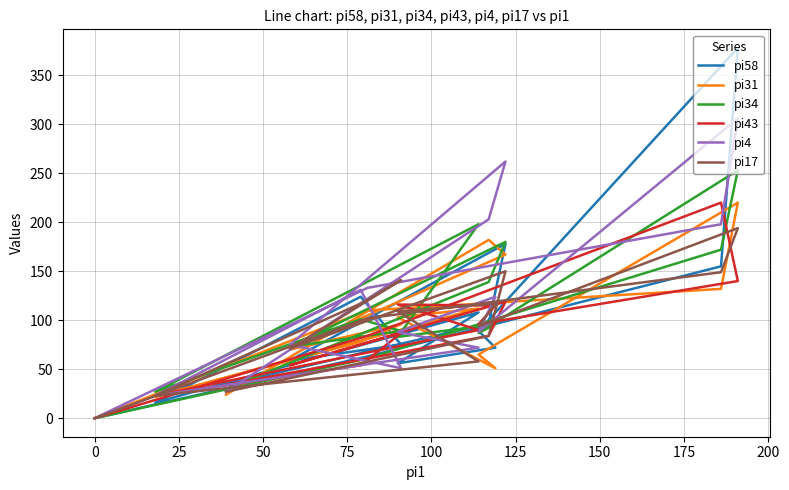

Count the number of categories in the chart.

15